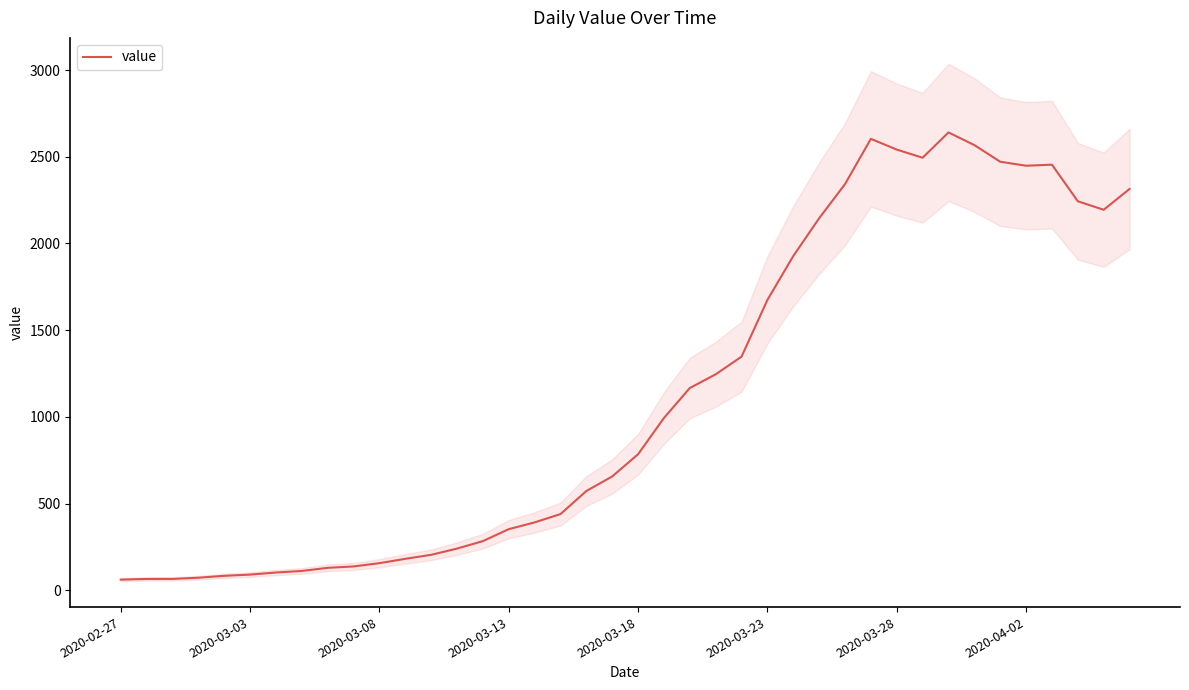

Approximately how many times larger is the value at 18 compared to 19?

0.9